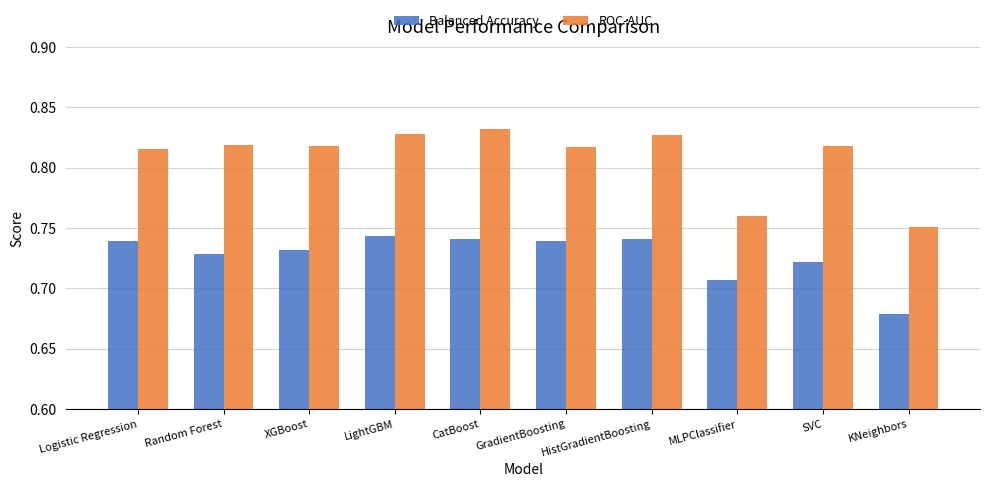

Is it true that Balanced Accuracy equals 1.2 at Logistic Regression?

False